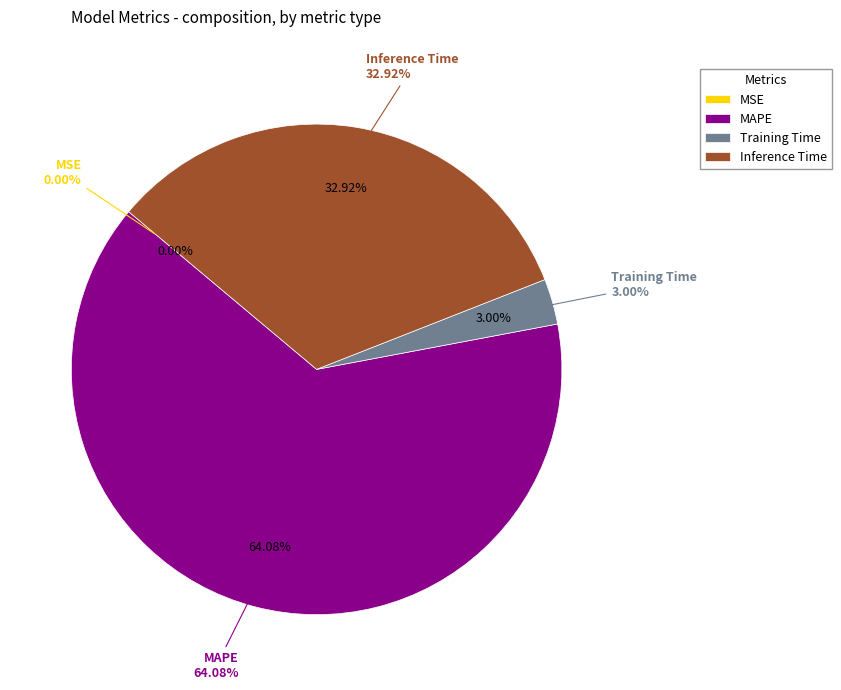

True or false: Inference Time accounts for 33% of the total.

True